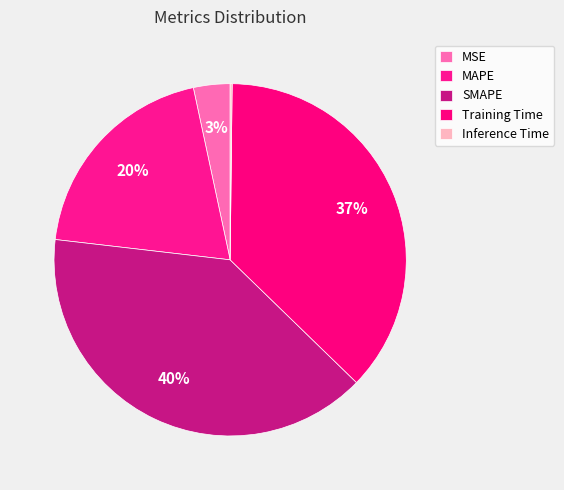

To the nearest percent, what percentage of the pie is Training Time?

37%